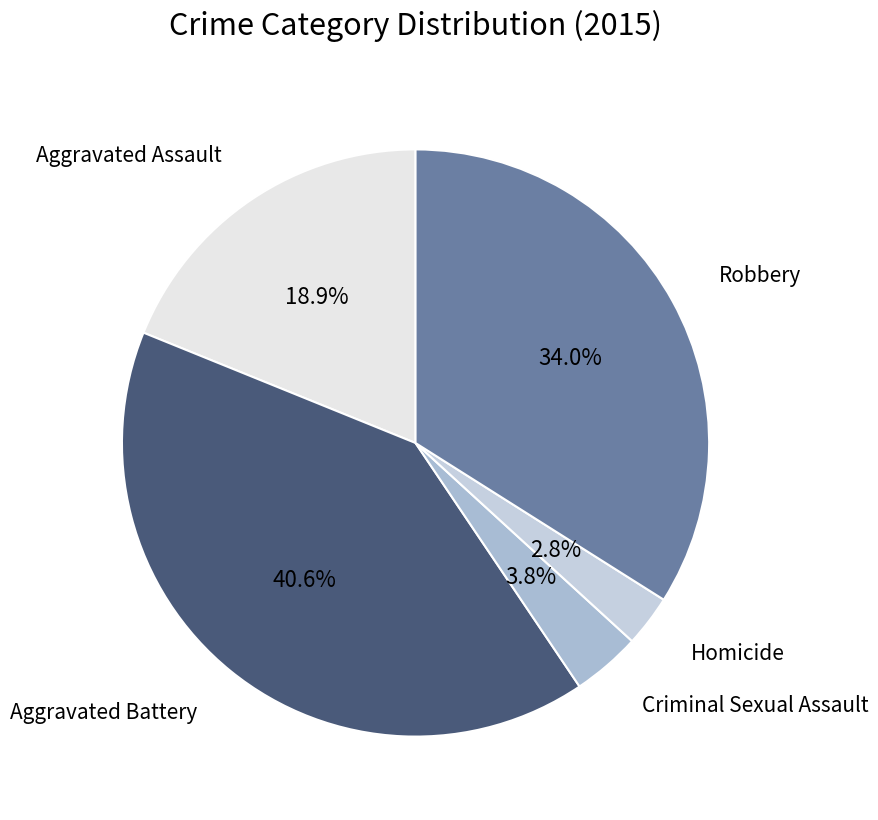

Which category has the biggest portion of the pie?

Aggravated Battery